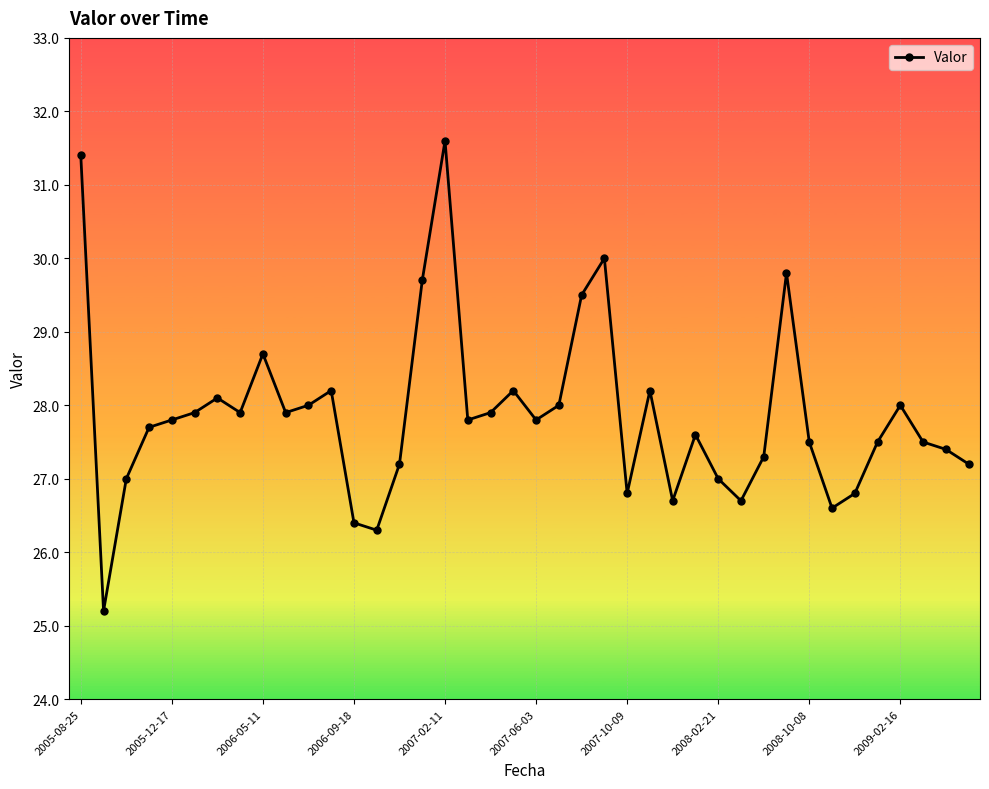

Reading left to right, list all the values displayed in this chart.

31.4	25.2	27.0	27.7	27.8	27.9	28.1	27.9	28.7	27.9	28.0	28.2	26.4	26.3	27.2	29.7	31.6	27.8	27.9	28.2	27.8	28.0	29.5	30.0	26.8	28.2	26.7	27.6	27.0	26.7	27.3	29.8	27.5	26.6	26.8	27.5	28.0	27.5	27.4	27.2